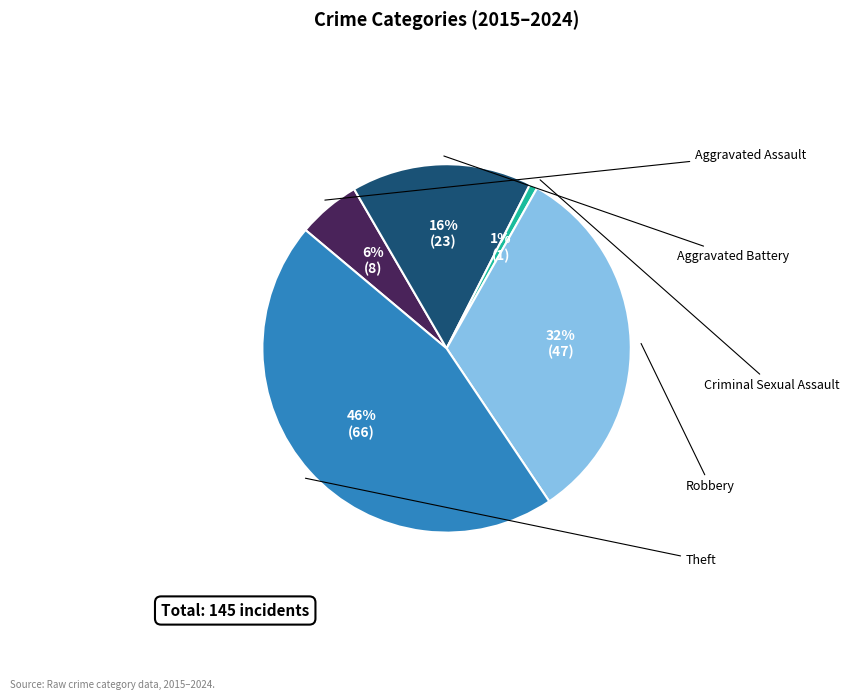

To the nearest percent, what is the average slice percentage?

20%